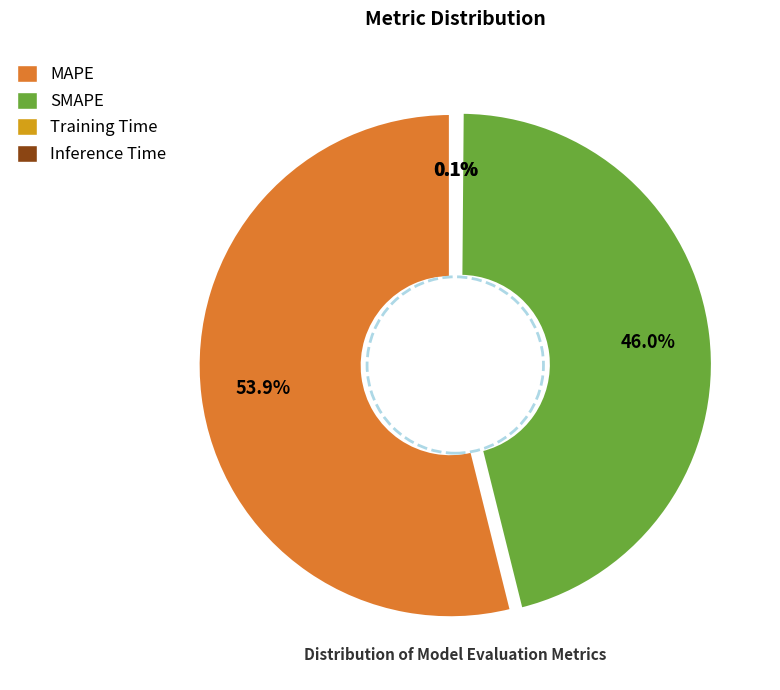

Is it true that Training Time is 10% of the pie?

False